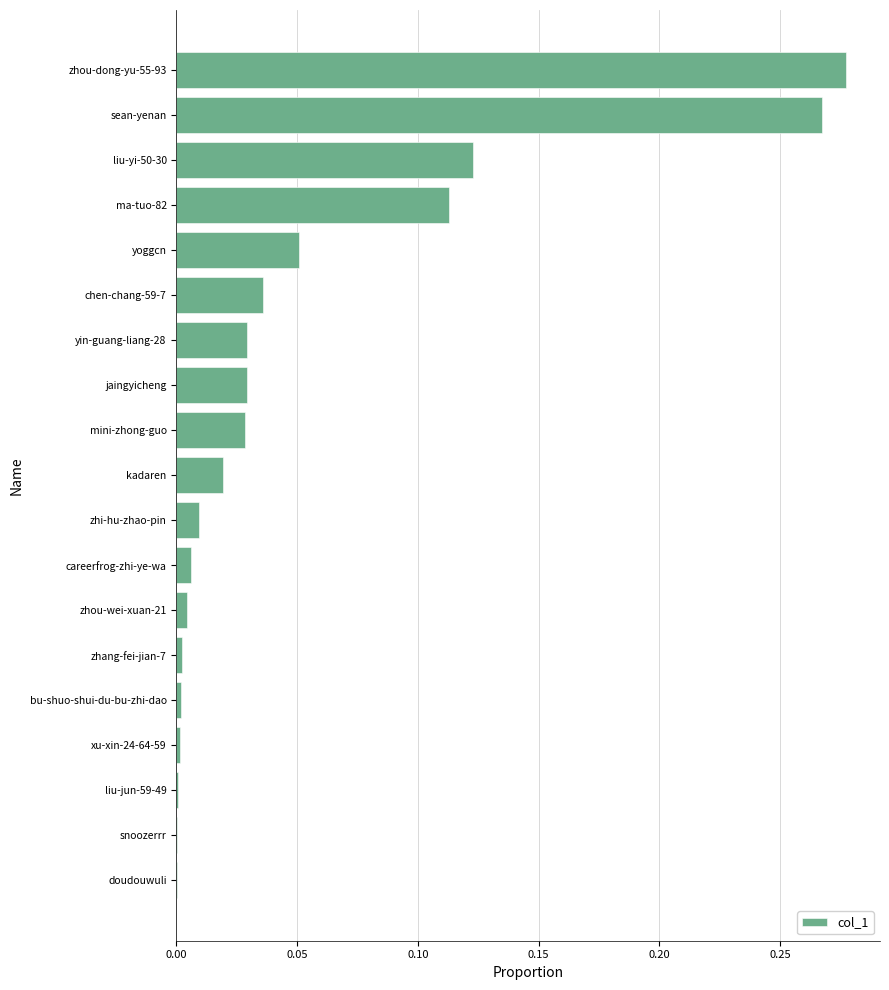

Which label corresponds to the largest value in the chart?

zhou-dong-yu-55-93